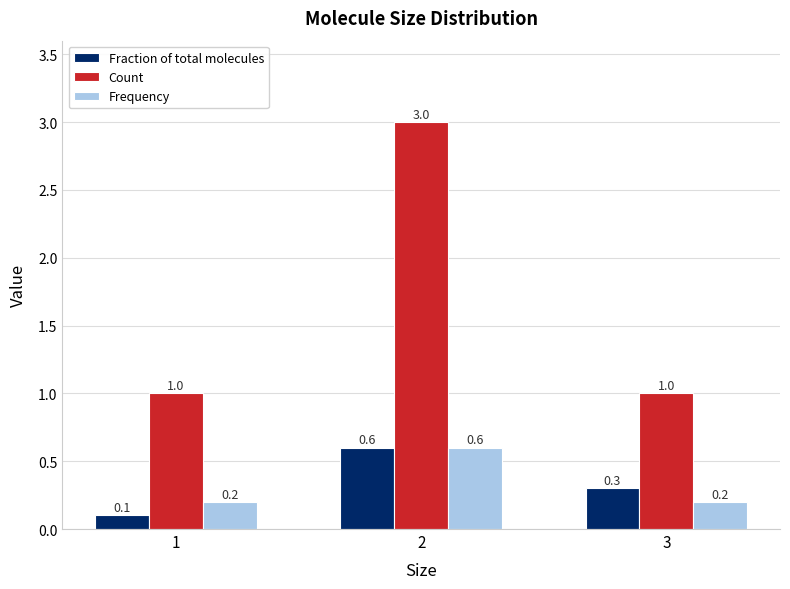

Which series has the largest total across all categories?

Count